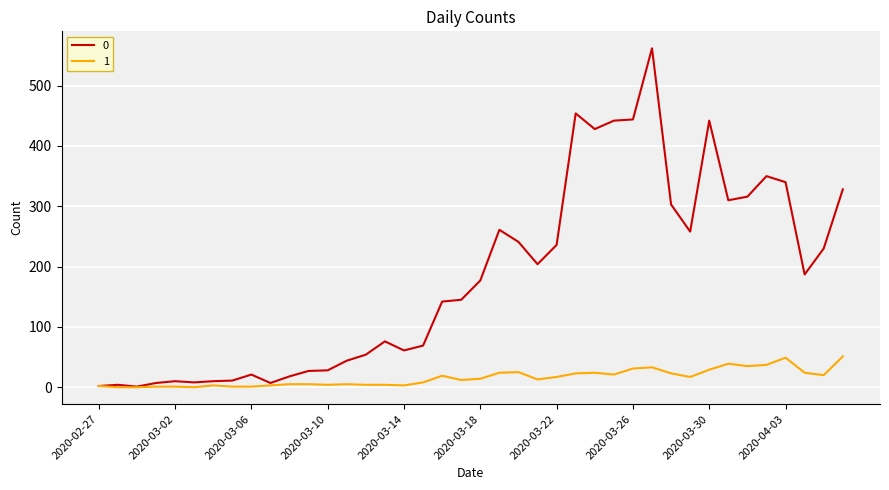

List the series in order of their peak value, lowest first.

1, 0